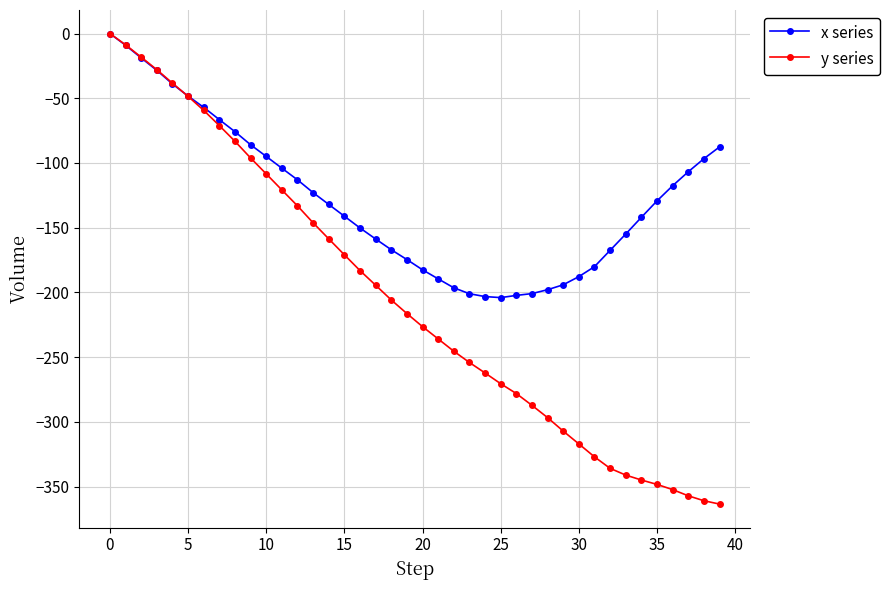

Which series has the widest spread of values?

y series